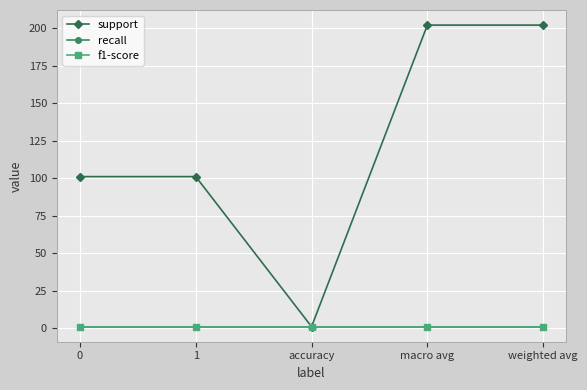

Does the chart have visible grid lines?

Yes